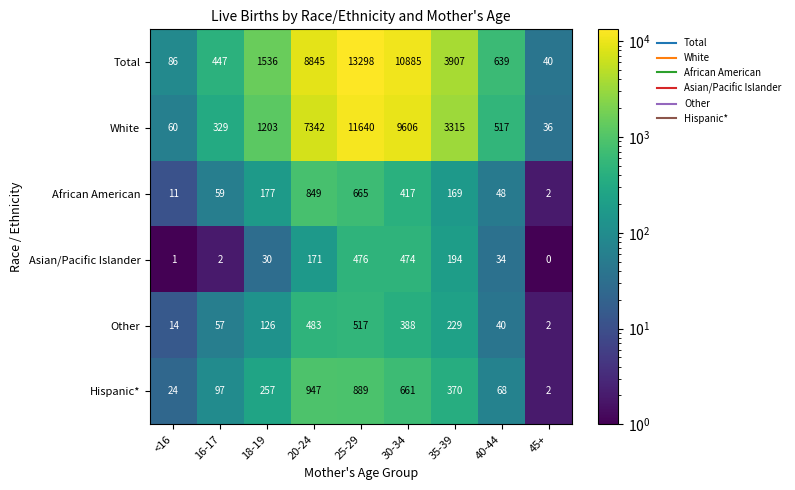

What is the approximate value of White at 35-39, to the nearest 100?

3300